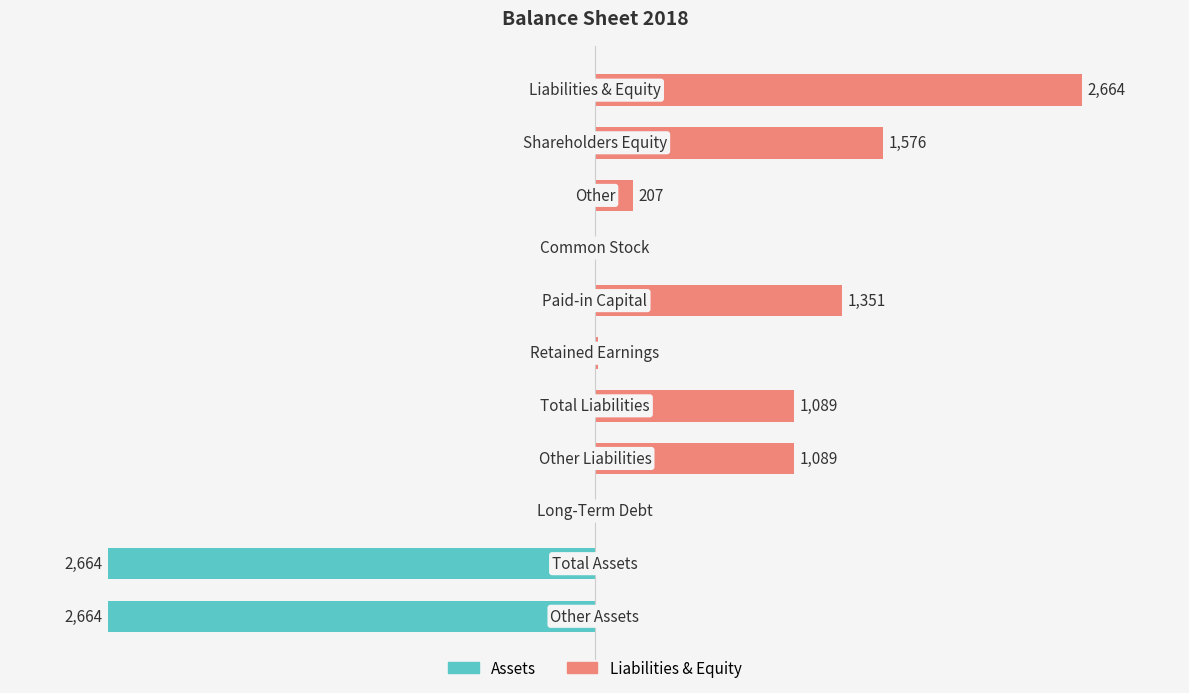

What is the difference between the maximum and second lowest values in the Assets series?

2664